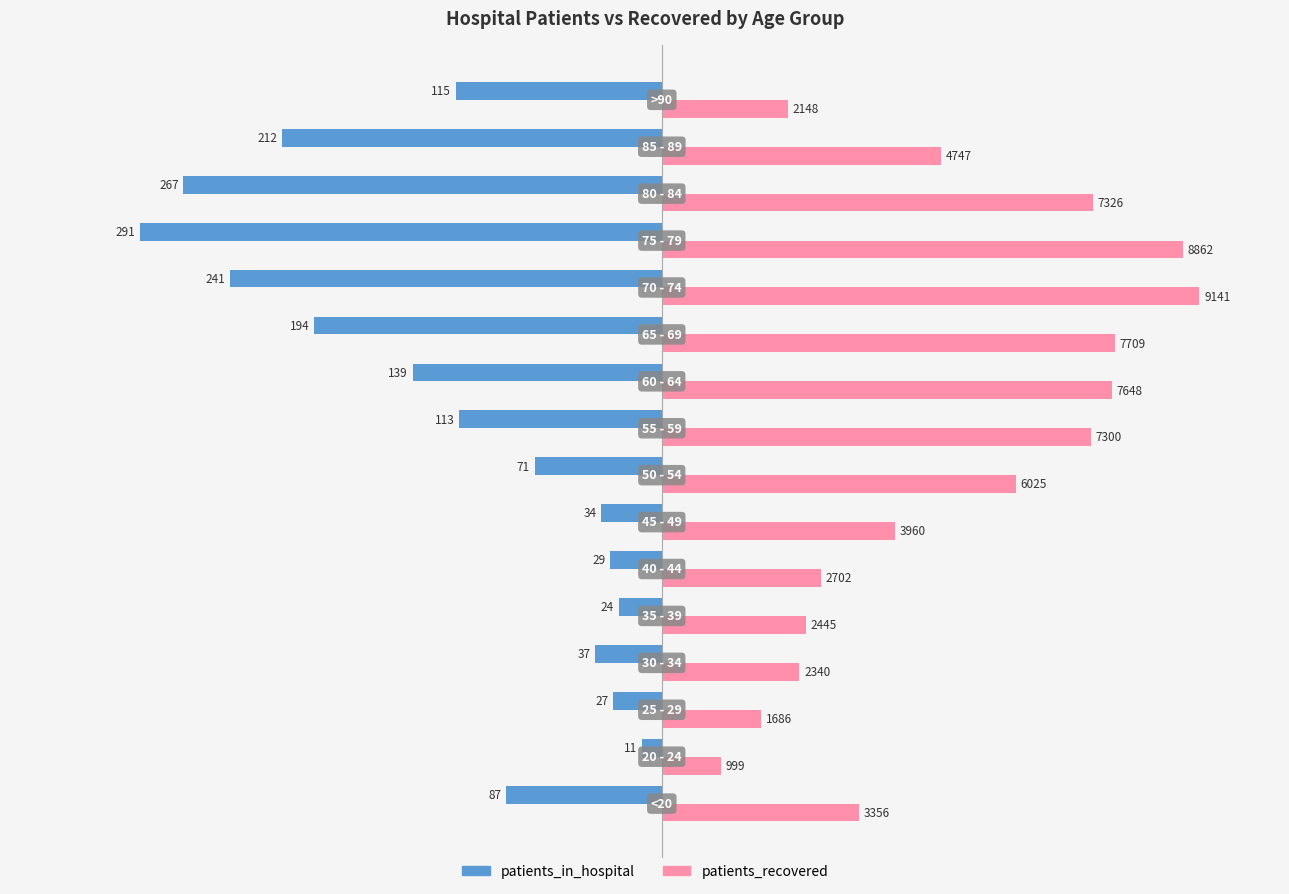

Which series has the largest total across all categories?

patients_recovered